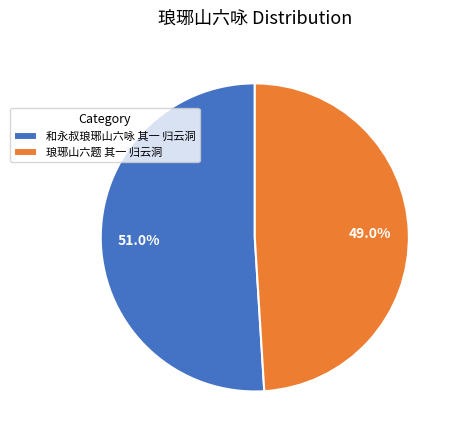

Which category has the biggest portion of the pie?

和永叔琅琊山六咏 其一 归云洞